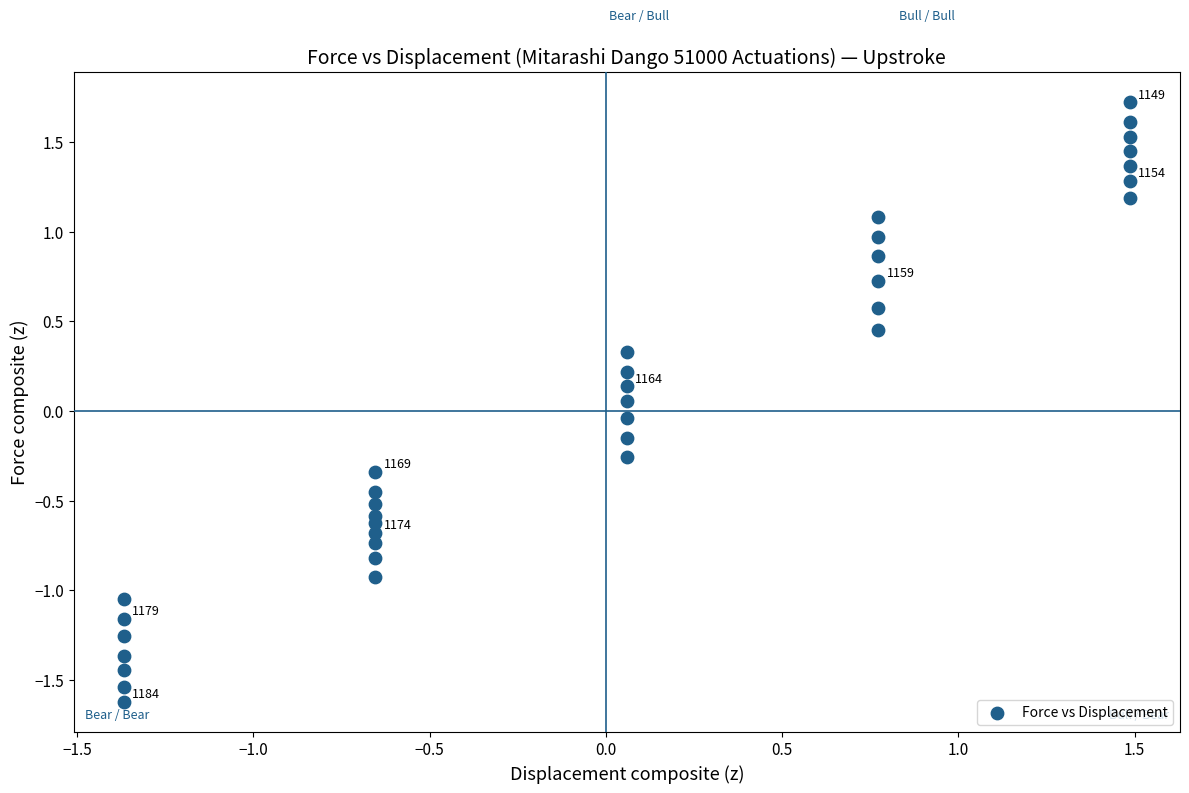

What is the range of X values (max minus min)?

2.9